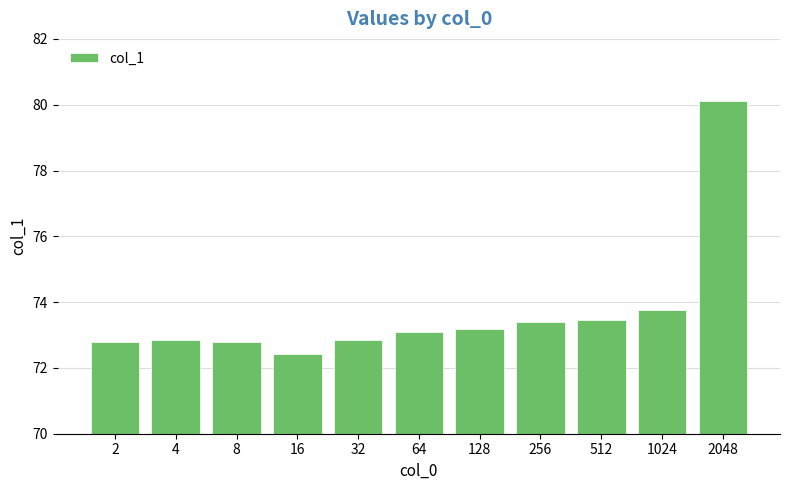

At which category does the chart reach its peak across all series?

2048